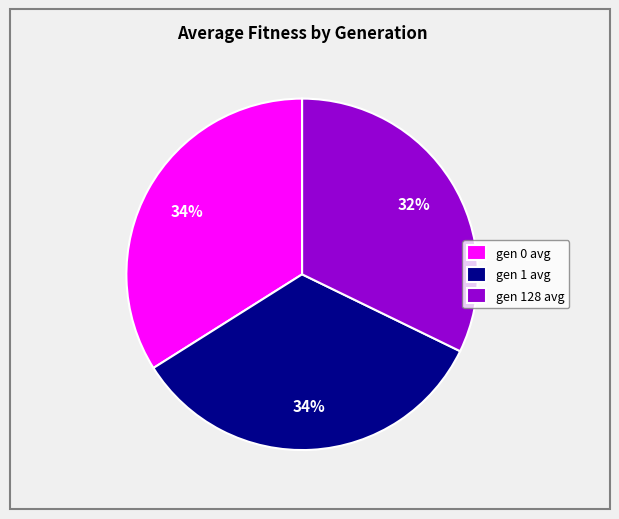

Does gen 128 avg represent more than half of the total?

No